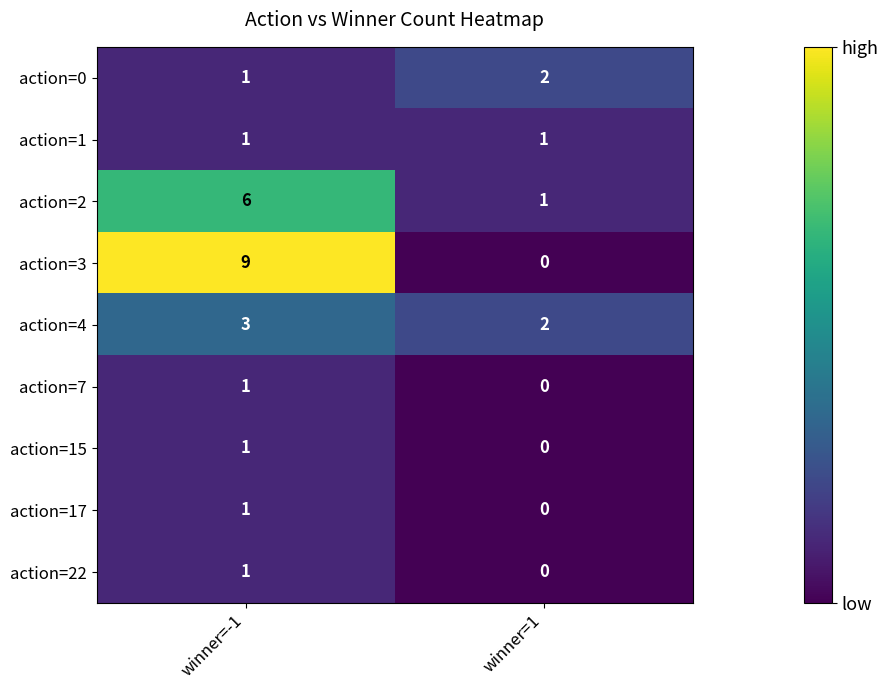

Is it true that action=15 equals 0 at winner=1?

True